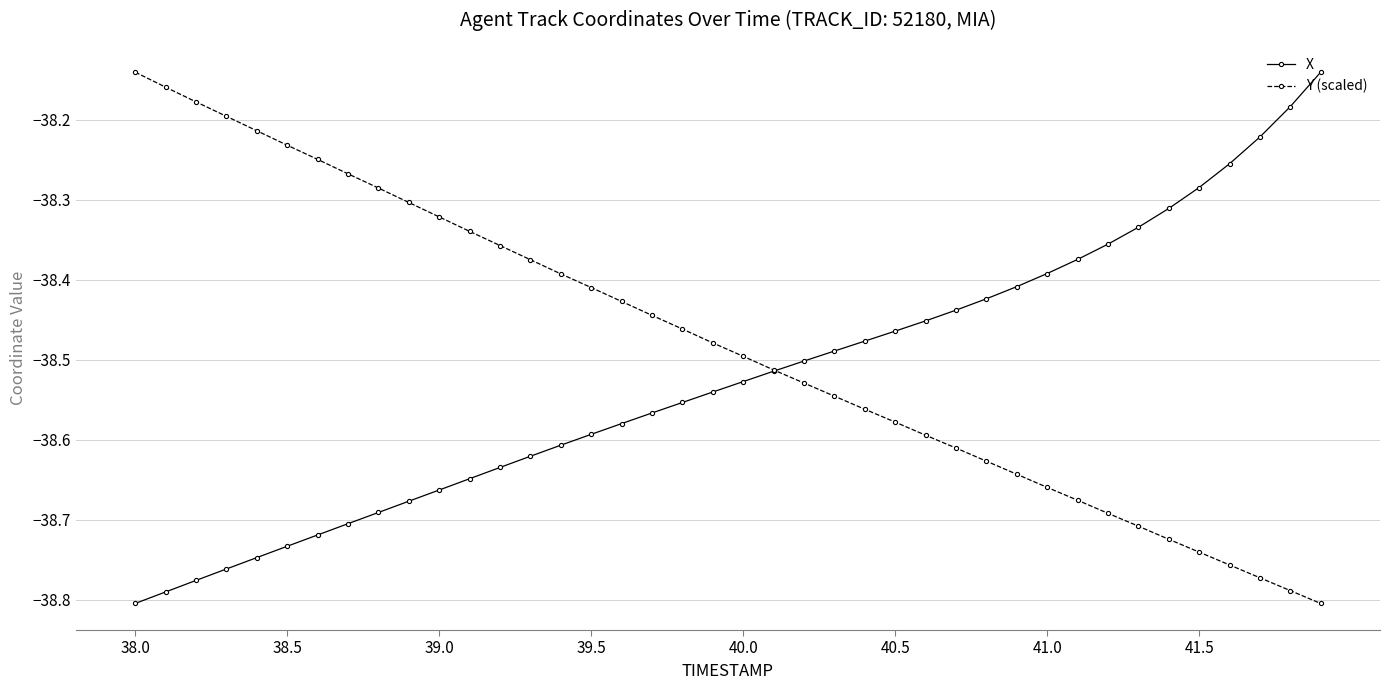

Which series has the largest total across all categories?

Y (scaled)